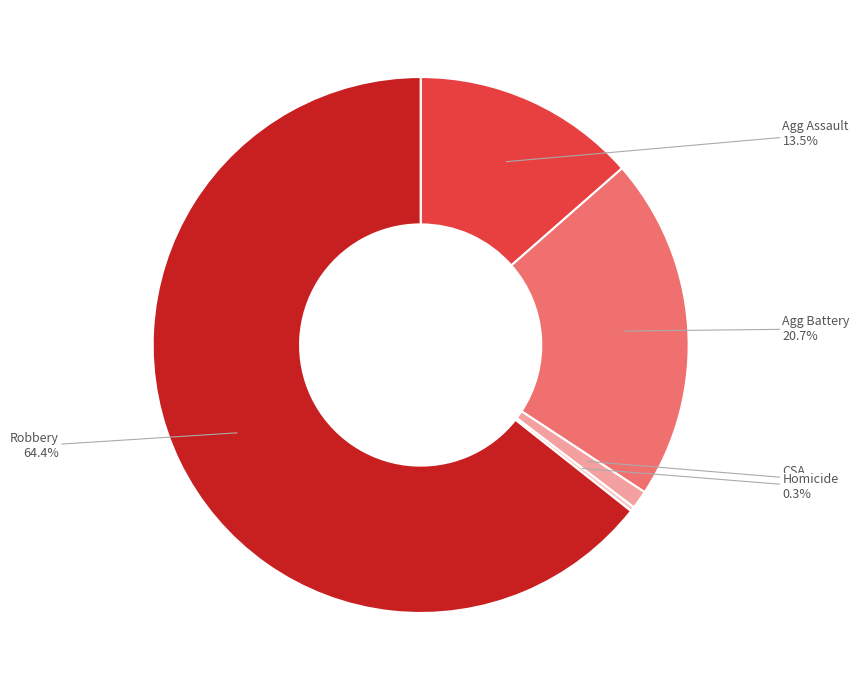

Is there any slice that represents more than half of the pie?

Yes